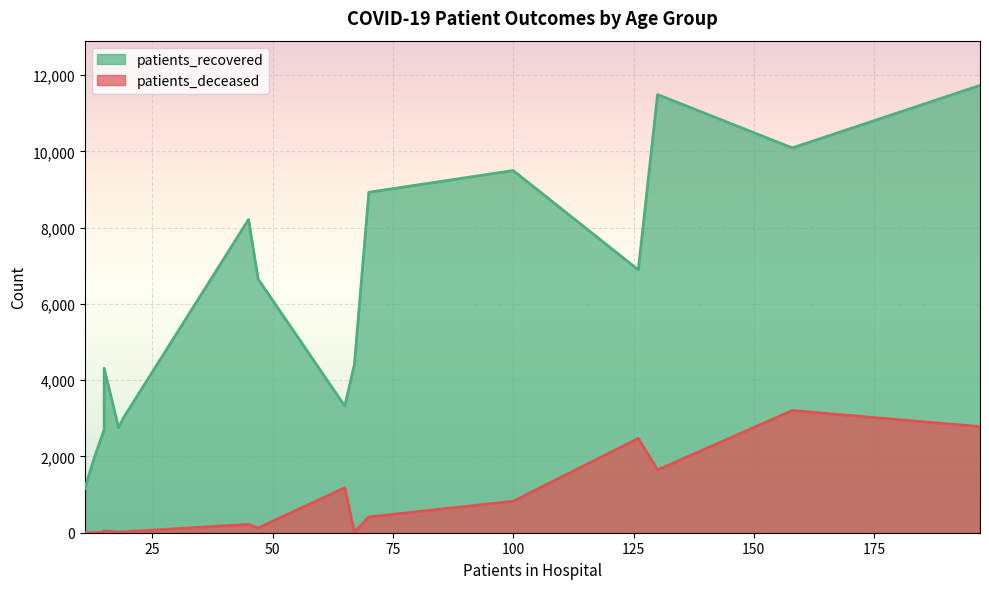

Does the chart display data point markers on the line(s)?

No